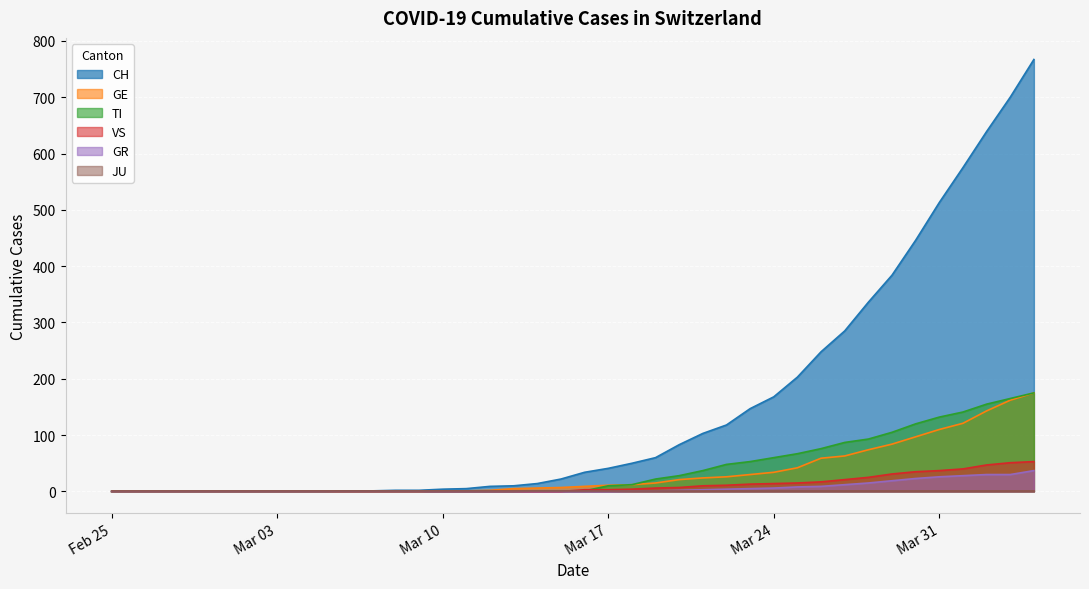

Which series has the largest range (max minus min)?

CH